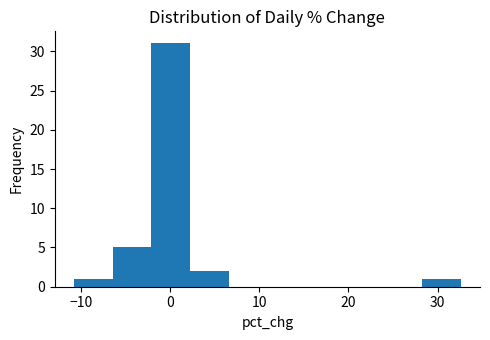

Reading left to right, list every bar in this chart as the range it spans on the x-axis followed by its height. Neither the bar edges nor the heights are printed on the chart, so give them approximately, as read against the axes.

-11 to -6: 1
-6 to -2: 5
-2 to 2: 31
2 to 7: 2
7 to 11: 0
11 to 15: 0
15 to 20: 0
20 to 24: 0
24 to 28: 0
28 to 33: 1